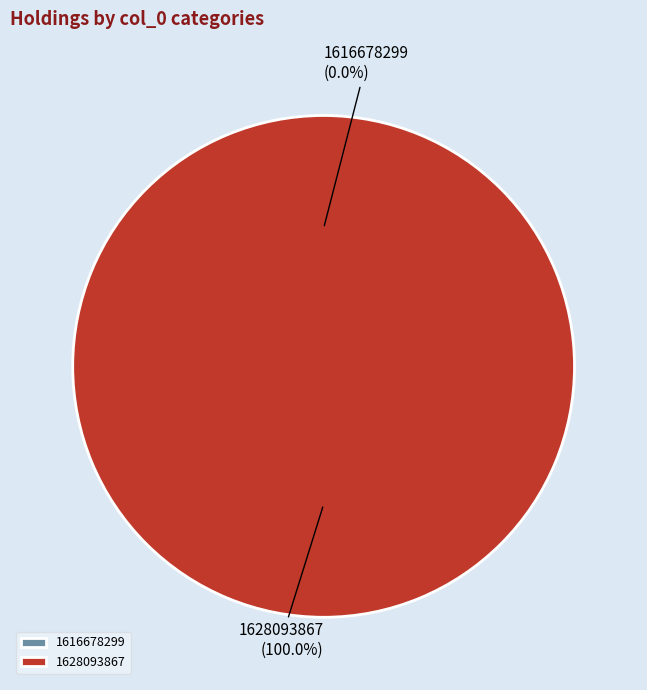

What is the majority slice?

1628093867